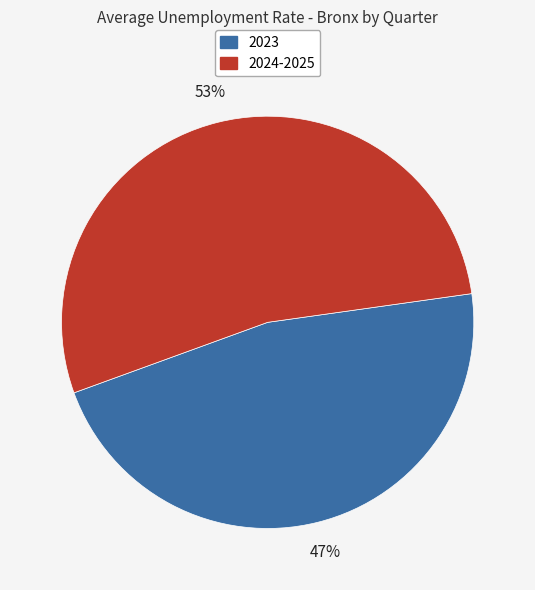

True or false: 2023 accounts for 47% of the total.

True